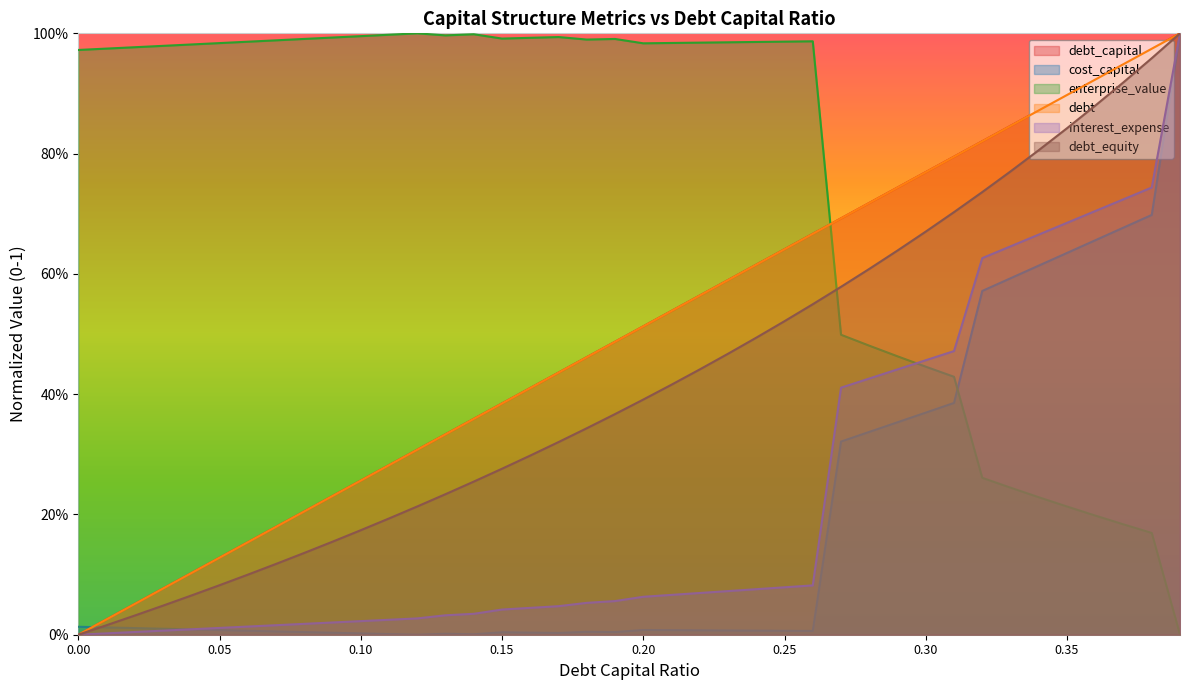

List the labels in order of debt_capital value, smallest first.

0.0, 0.01, 0.02, 0.03, 0.04, 0.05, 0.06, 0.07, 0.08, 0.09, 0.1, 0.11, 0.12, 0.13, 0.14, 0.15, 0.16, 0.17, 0.18, 0.19, 0.2, 0.21, 0.22, 0.23, 0.24, 0.25, 0.26, 0.27, 0.28, 0.29, 0.3, 0.31, 0.32, 0.33, 0.34, 0.35, 0.36, 0.37, 0.38, 0.39